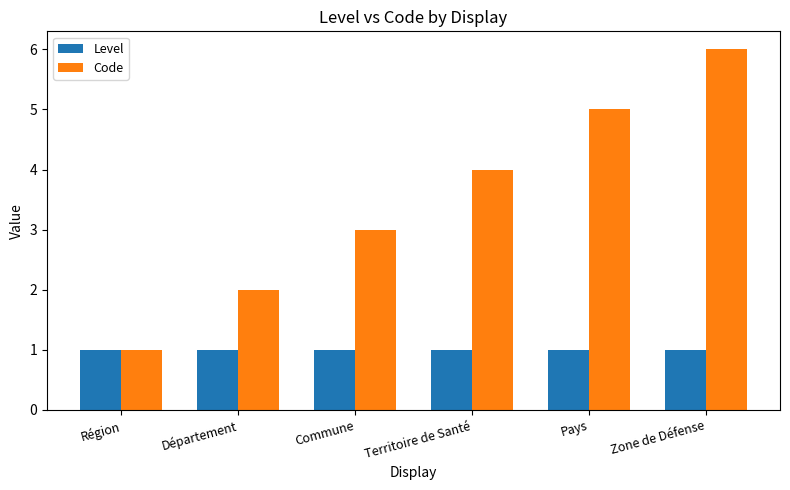

List the series in order of their peak value, lowest first.

Level, Code